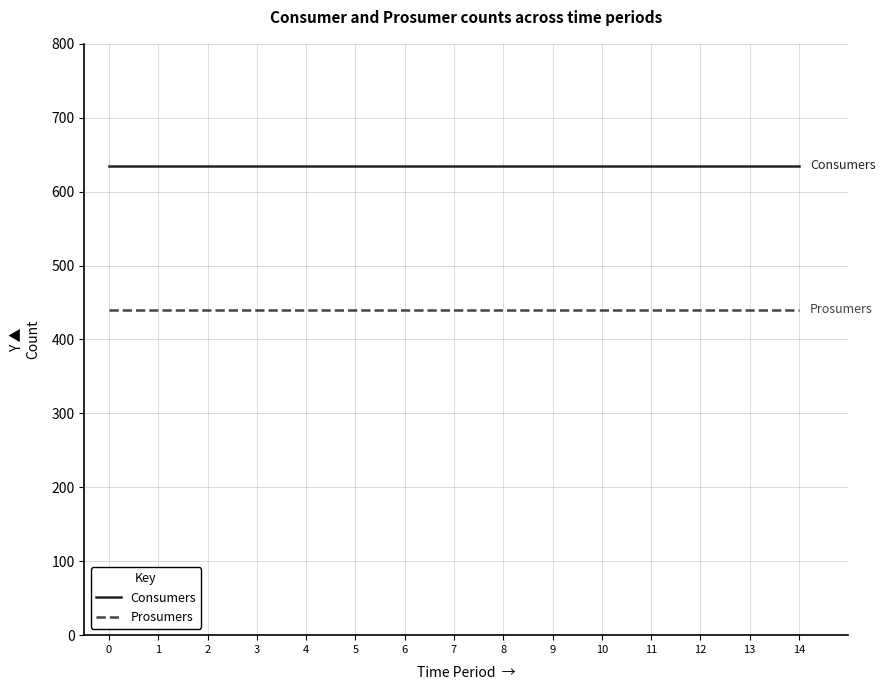

What is the total value across all series at 1?

1075